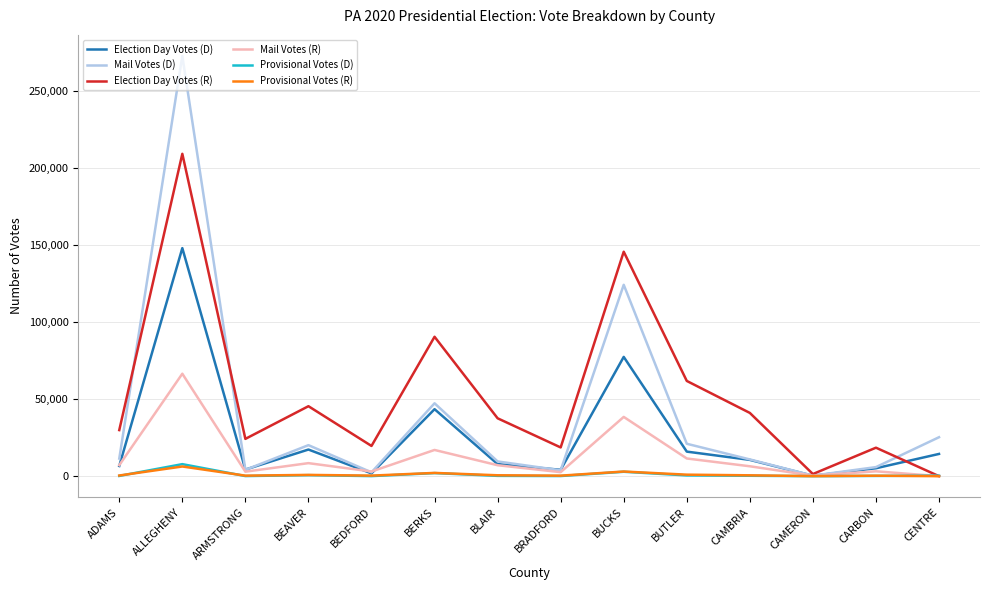

At which category is the sum across all series the highest?

ALLEGHENY